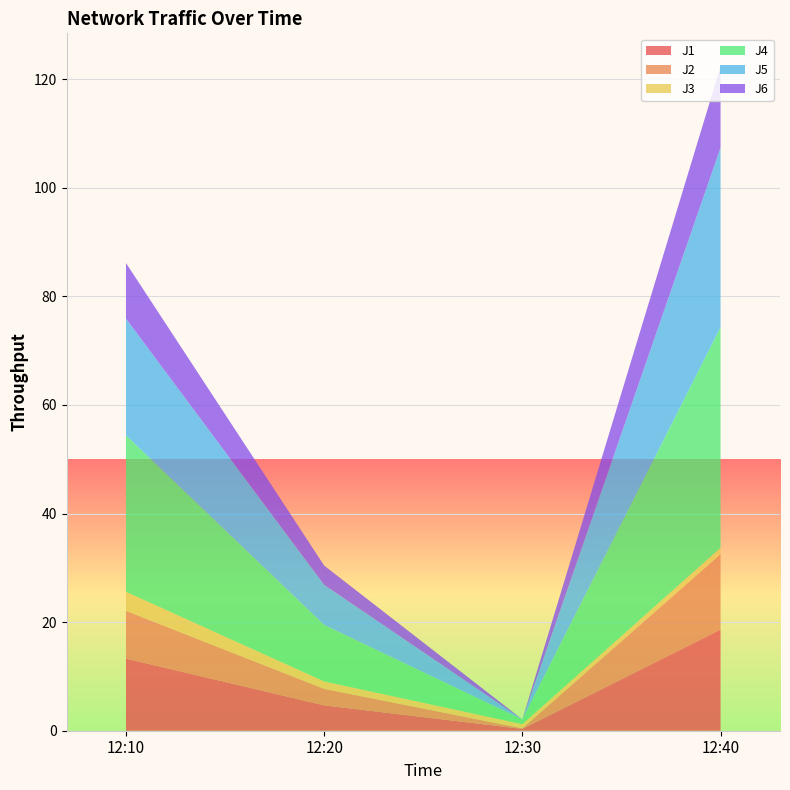

Reading left to right, transcribe all the data shown in this chart.

J1: 12:10=13.3	12:20=4.7	12:30=0.3	12:40=18.6
J2: 12:10=8.8	12:20=3.0	12:30=0.1	12:40=13.9
J3: 12:10=3.5	12:20=1.4	12:30=0.8	12:40=1.2
J4: 12:10=28.8	12:20=10.4	12:30=0.9	12:40=40.6
J5: 12:10=21.5	12:20=7.4	12:30=0.0	12:40=33.0
J6: 12:10=10.2	12:20=3.6	12:30=0.0	12:40=14.9